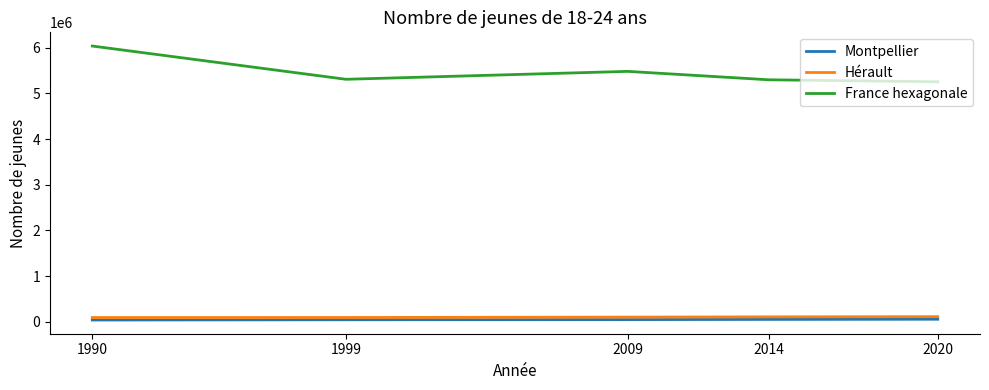

Does the chart have visible grid lines?

No